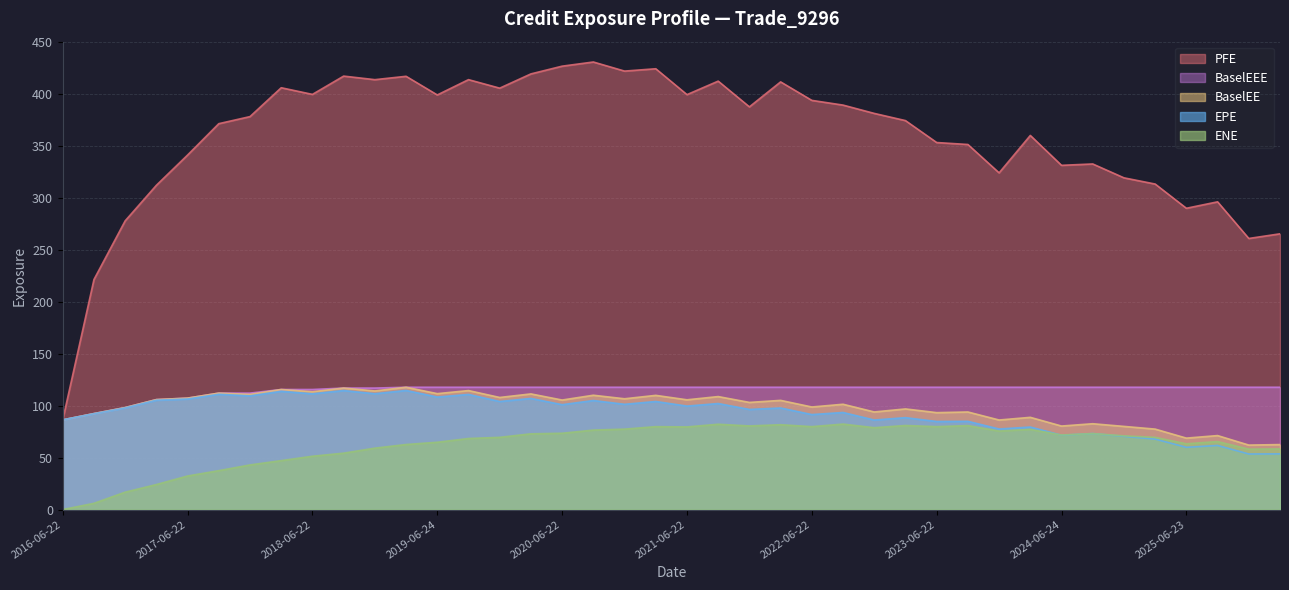

The value of BaselEEE at 2024-12-23 is 117.6. True or false?

True